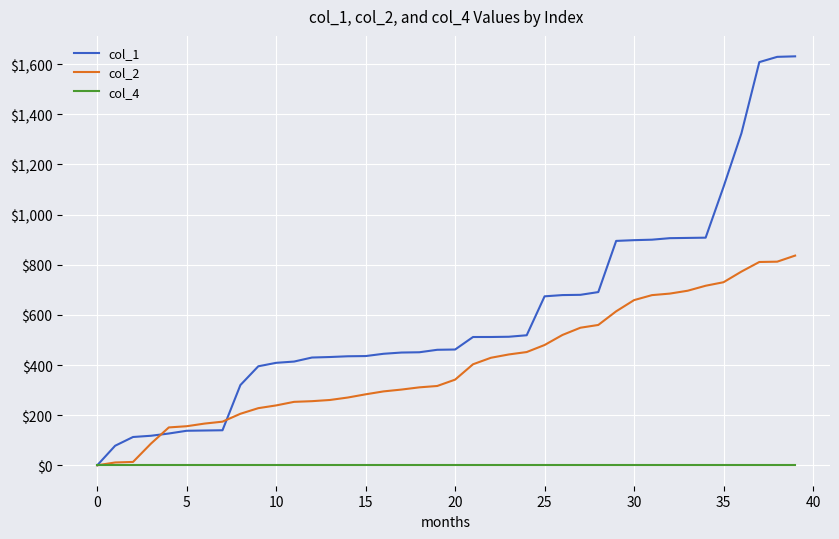

Which series has the largest range (max minus min)?

col_1